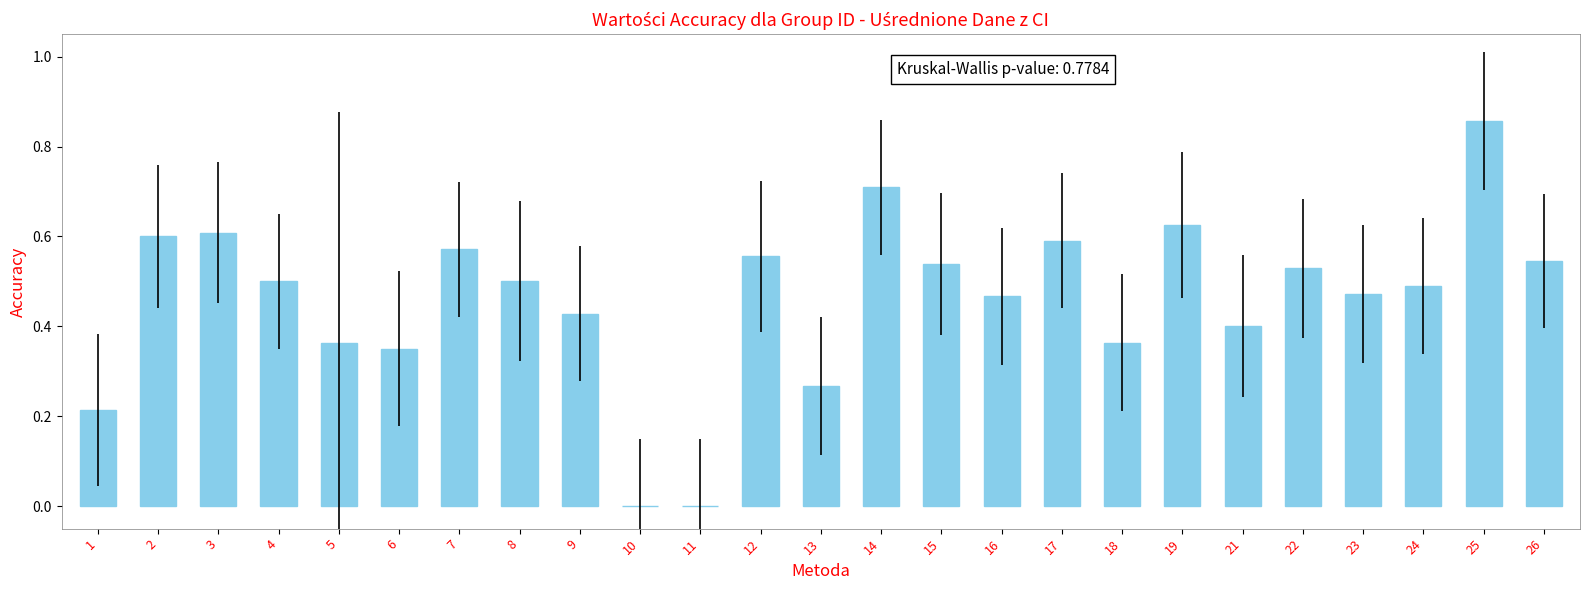

True or false: the data shows 0.0 at 10.

True